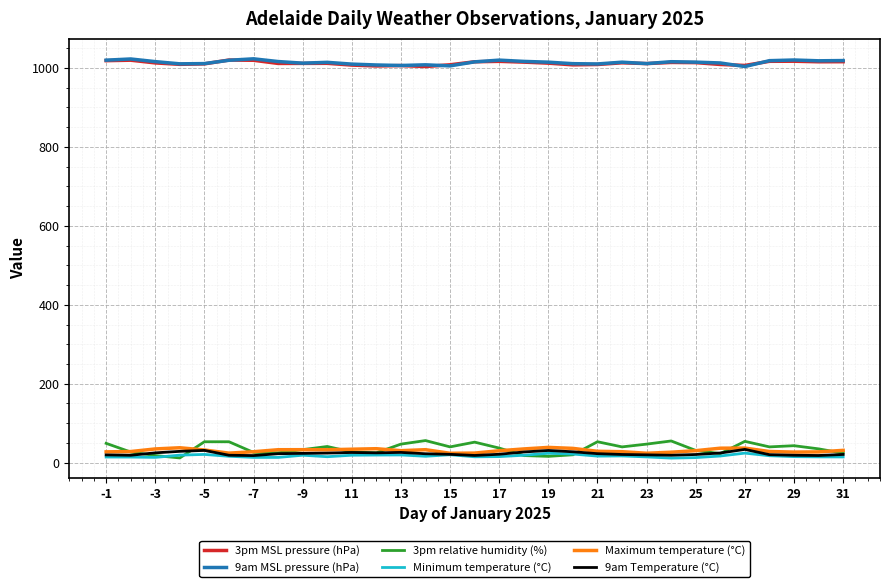

What is the highest value of the 9am Temperature (°C) series?

33.6